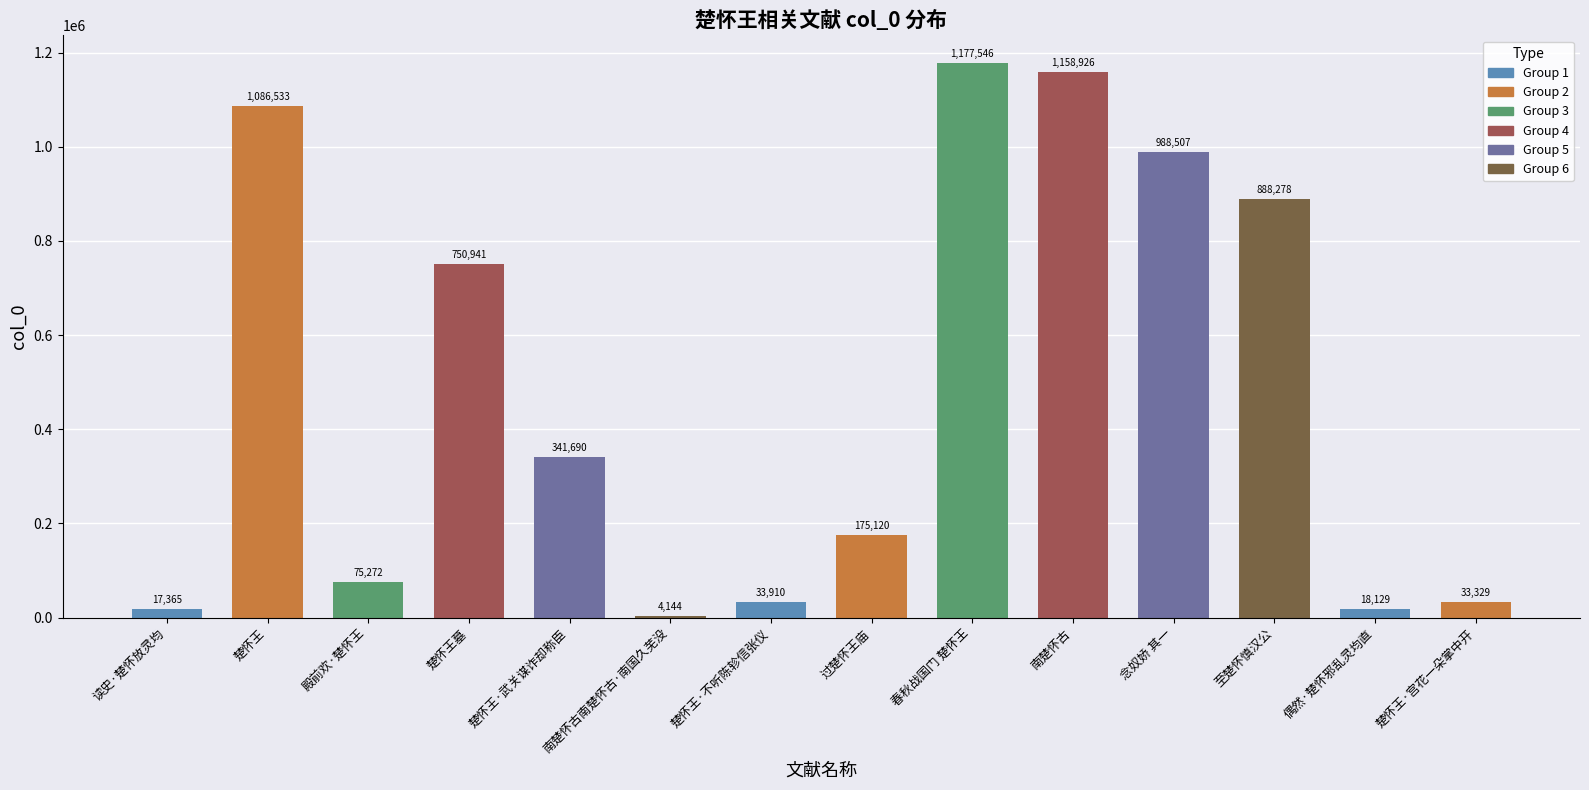

Which has a higher value, 南楚怀古 or 南楚怀古南楚怀古·南国久芜没?

南楚怀古